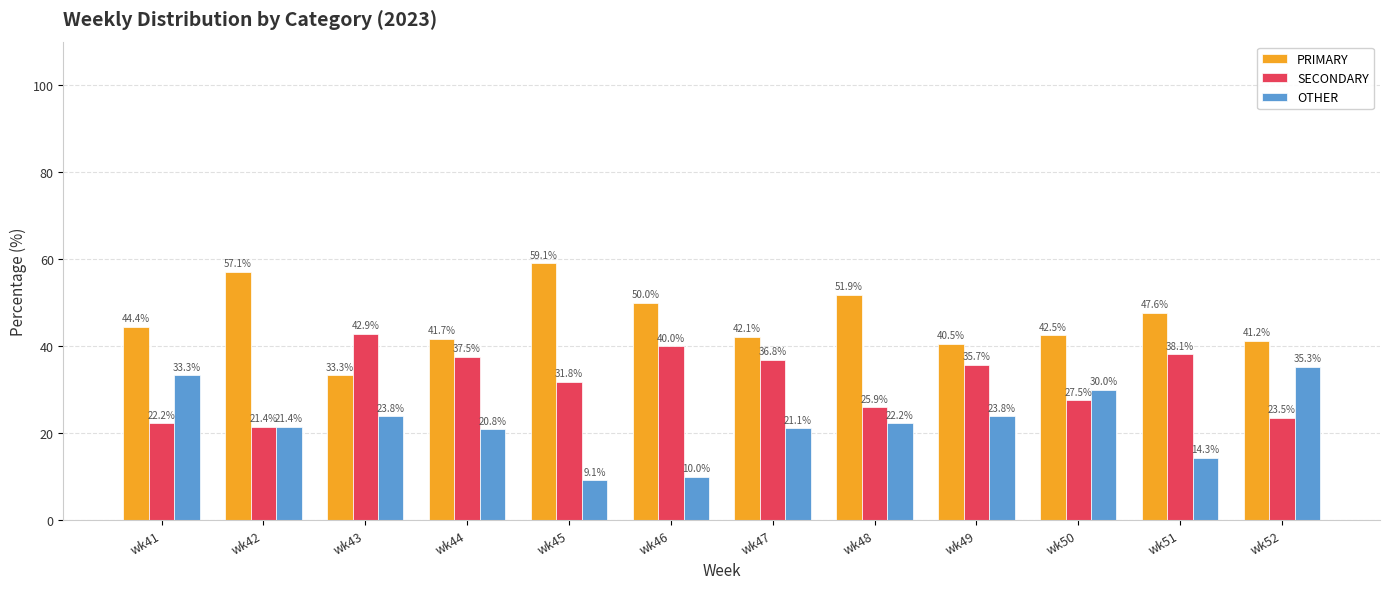

How many data points in OTHER are above 22?

6